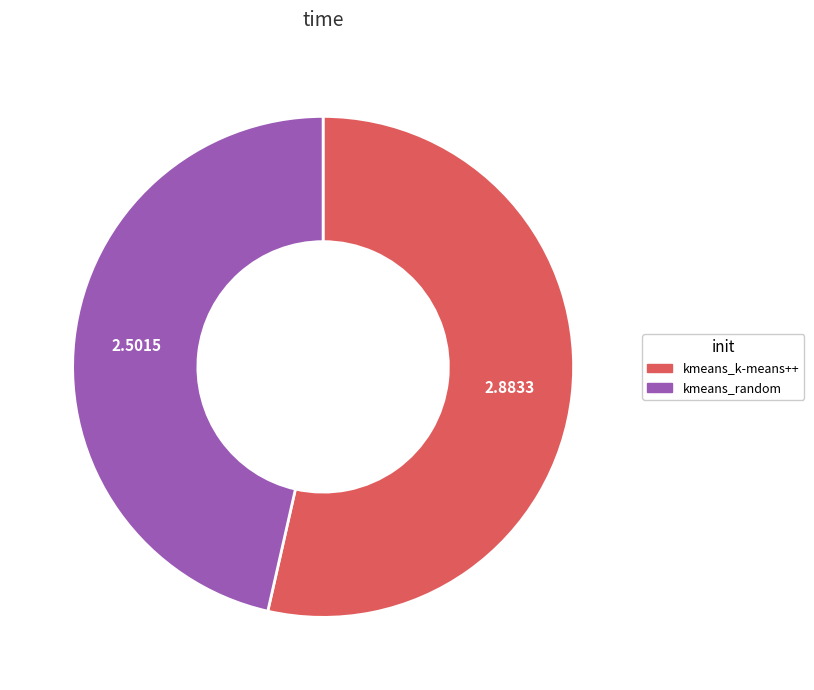

How many slices are in this pie chart?

2